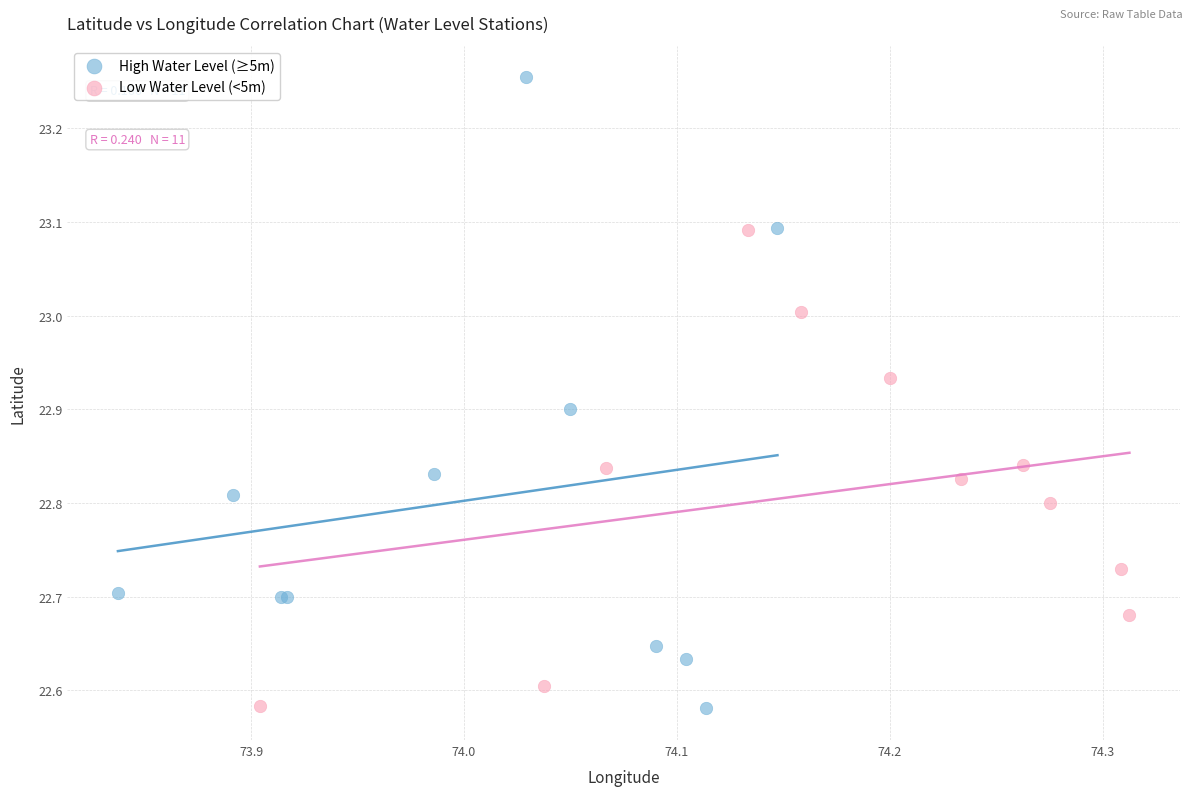

What are all the series names shown in the legend?

High Water Level (≥5m), Low Water Level (<5m)